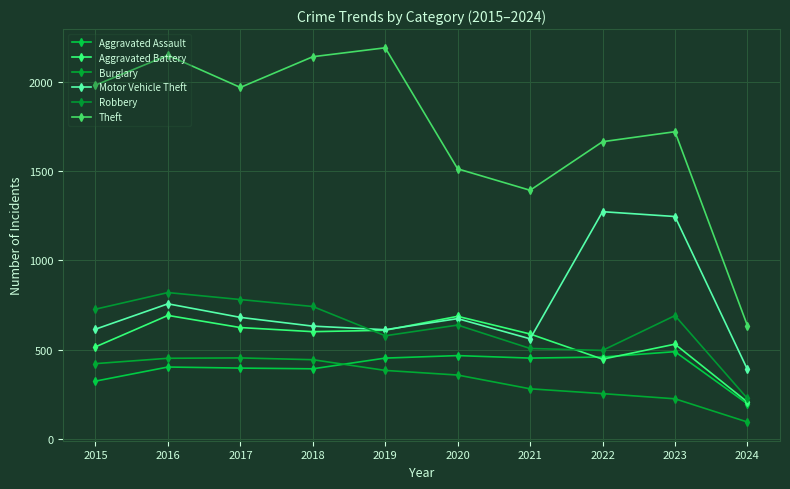

True or false: Aggravated Assault and Motor Vehicle Theft intersect in this chart.

False